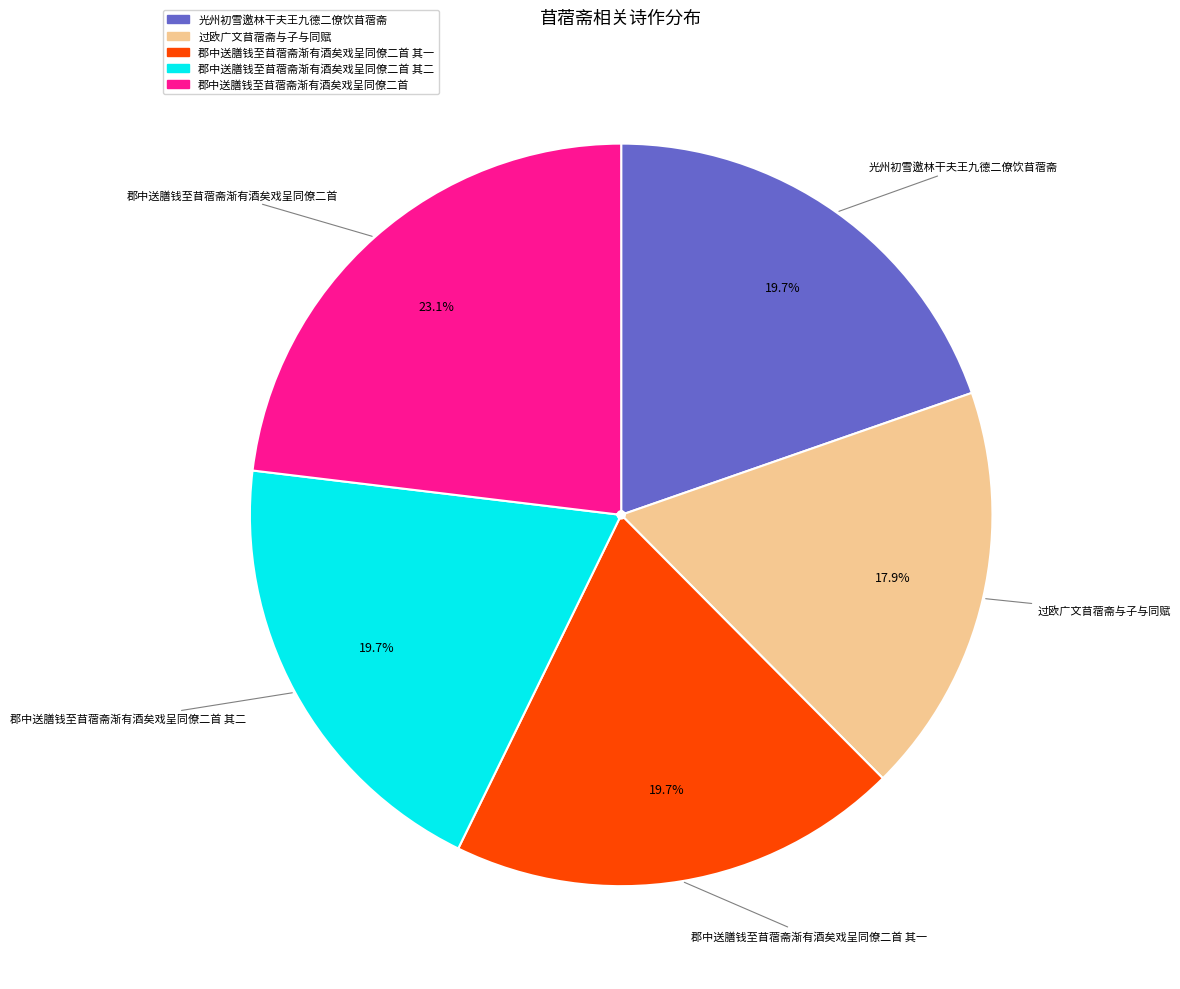

Is there a majority slice in this chart?

No